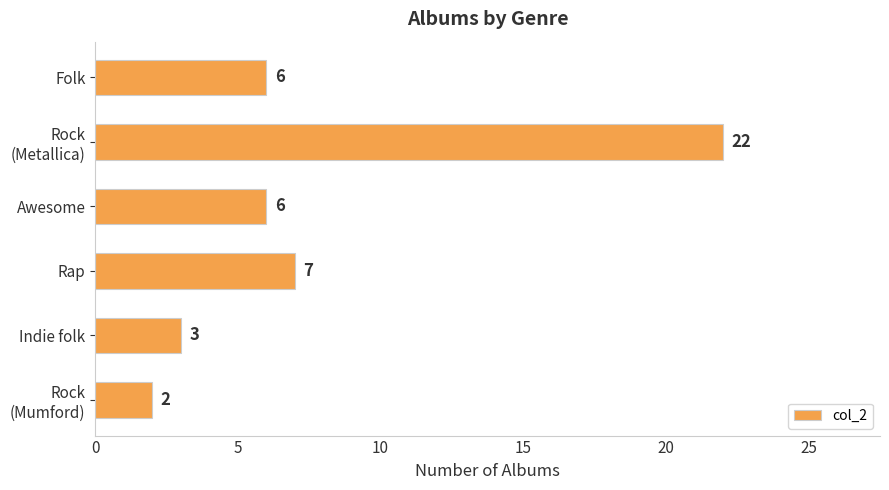

What is the difference between the maximum and minimum values?

20